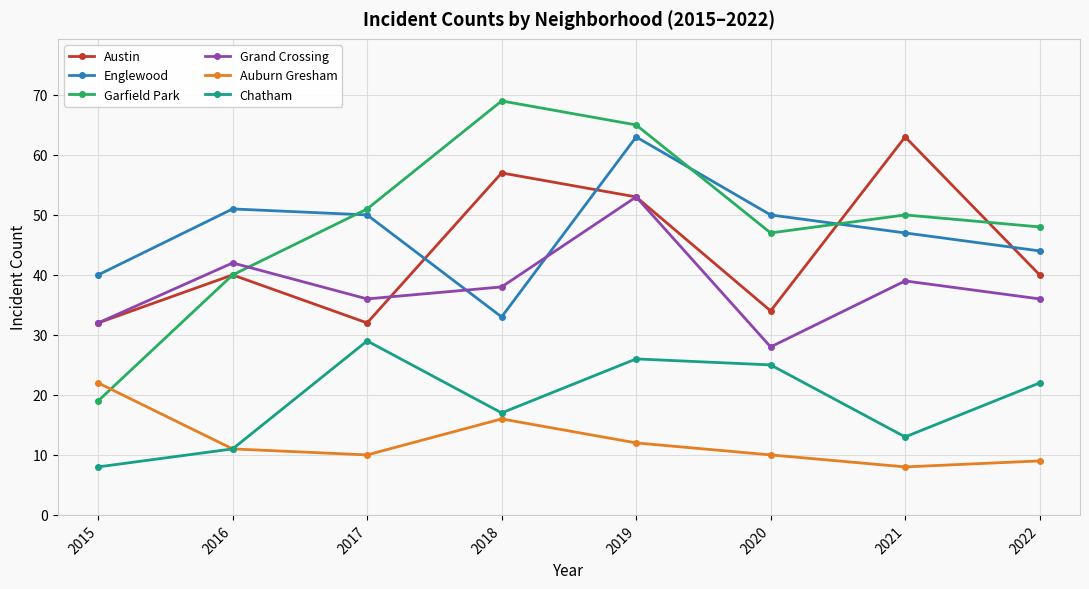

The value of Grand Crossing at 2016 is 42. True or false?

True